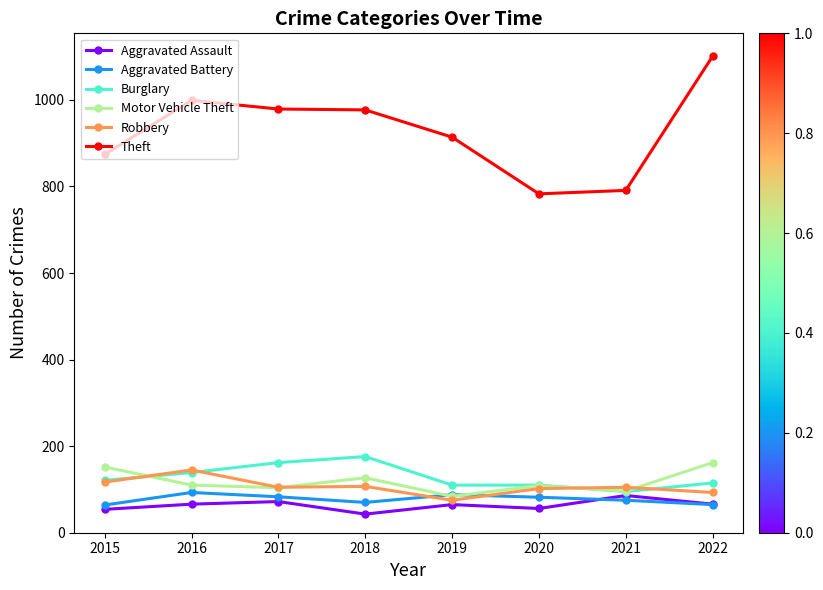

Which label corresponds to the largest value in the chart?

2022